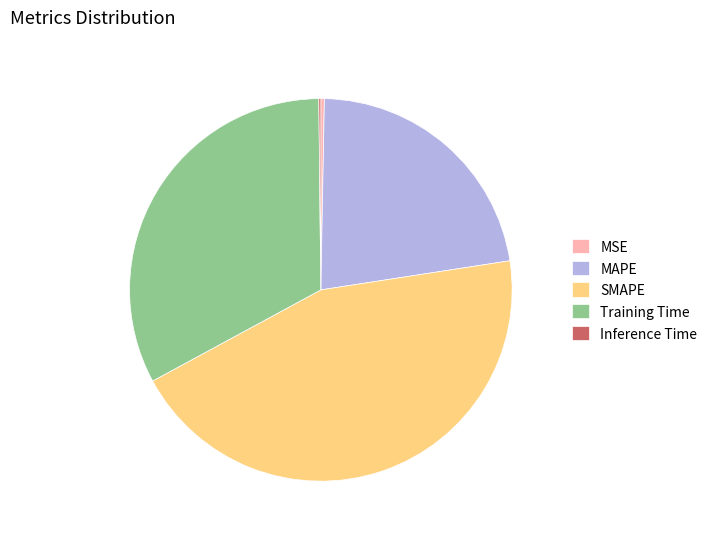

True or false: MSE accounts for 14% of the total.

False